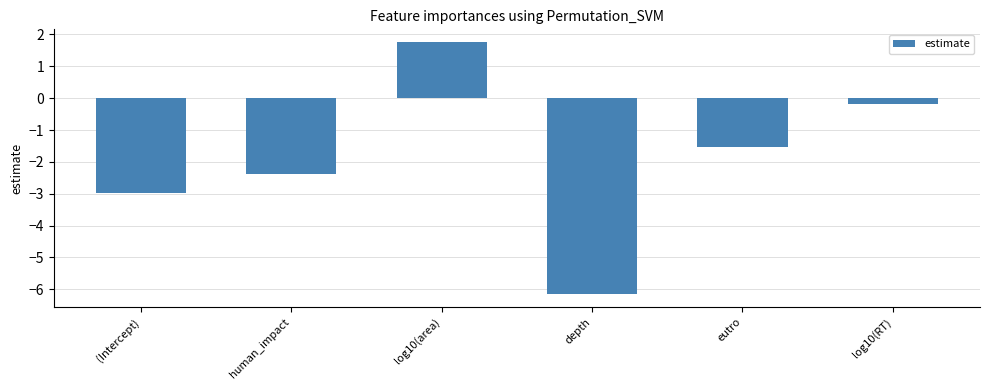

At which category does the chart reach its peak across all series?

log10(area)